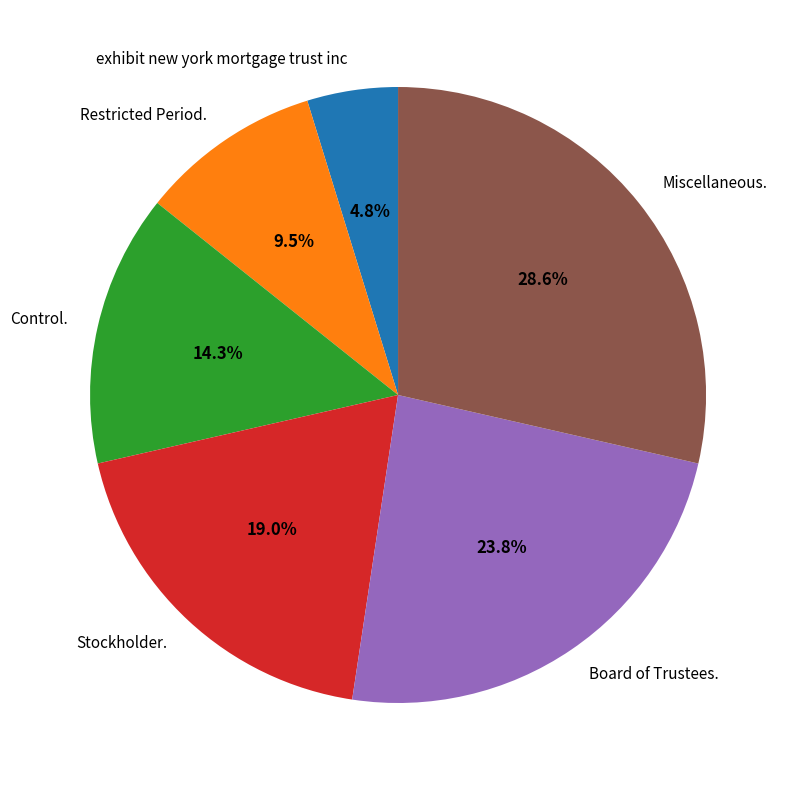

What percentage is NOT represented by Restricted Period.?

90.5%